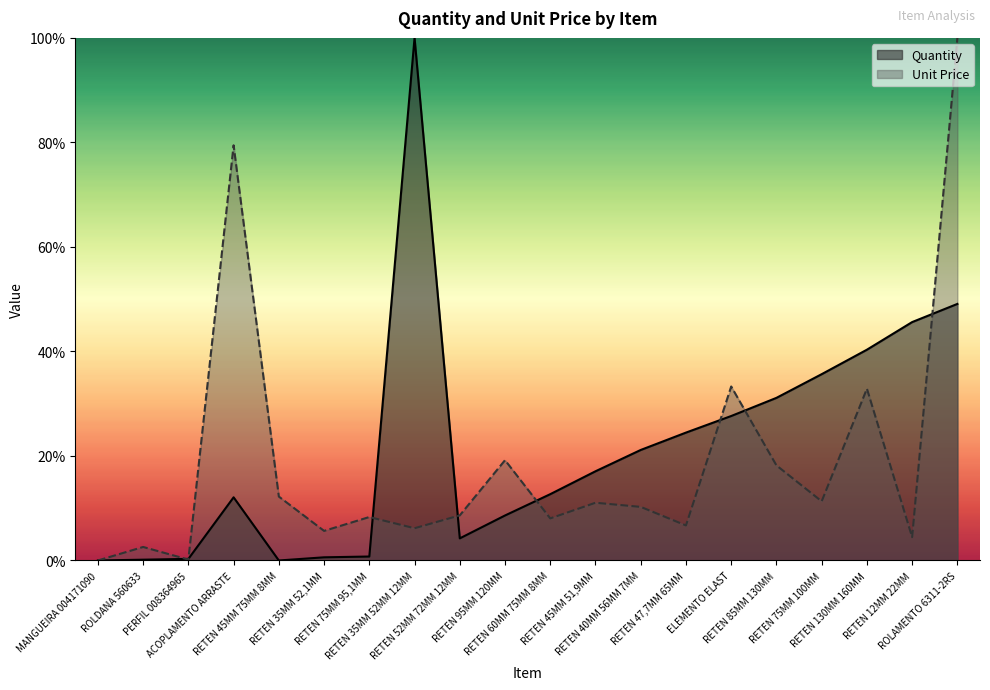

What is the label of the 12th point from the right?

RETEN 52MM 72MM 12MM